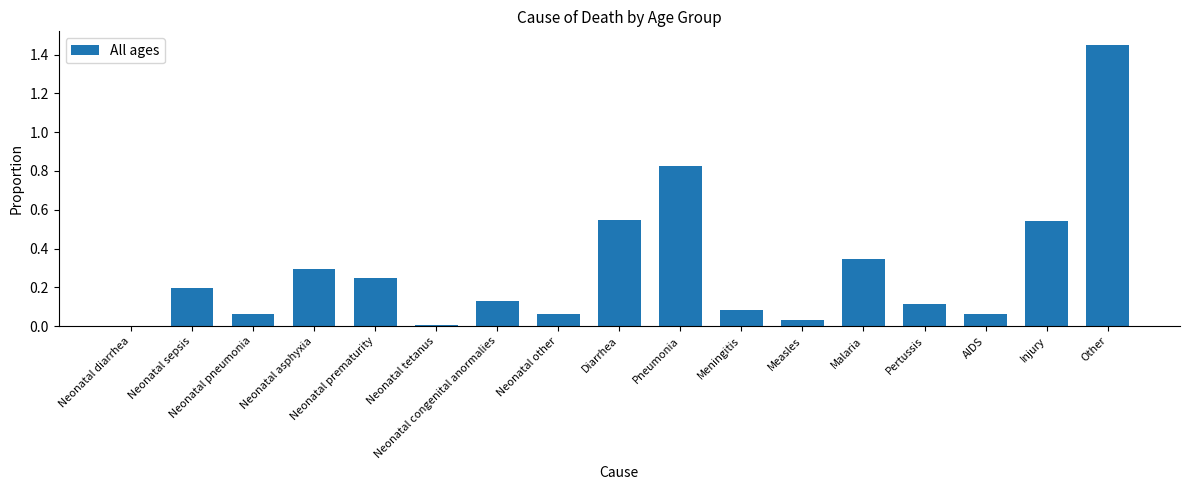

Which has a higher value, Diarrhea or Measles?

Diarrhea